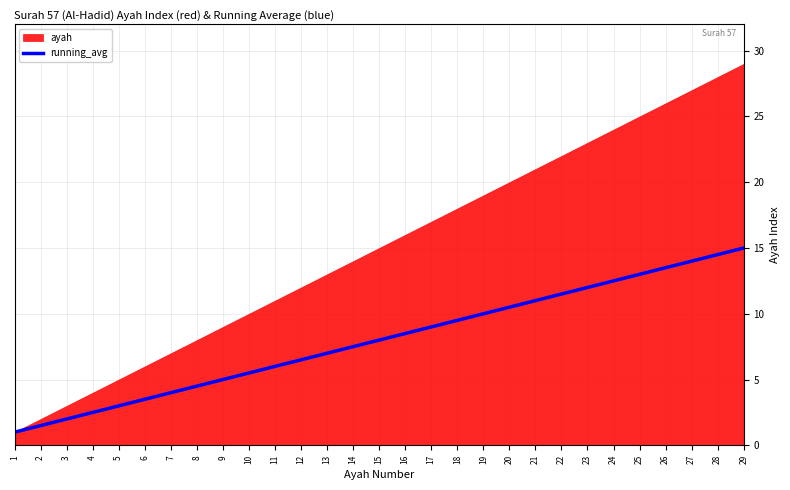

Is it true that running_avg equals 15.7 at 21?

False